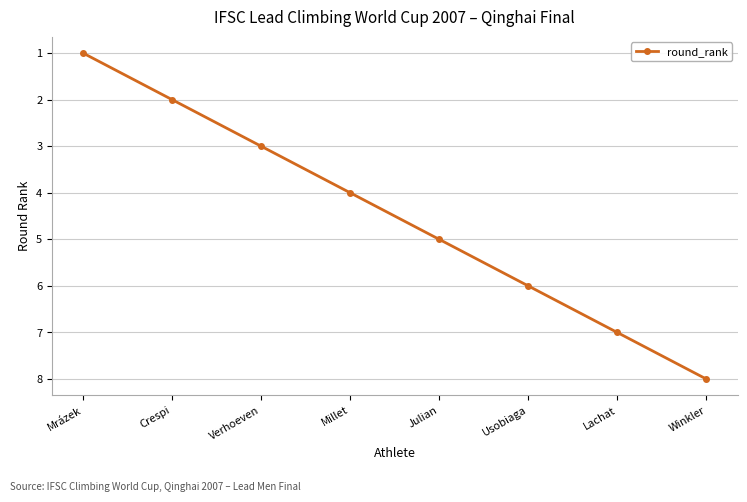

The chart shows a value of 3 at Winkler. True or false?

False